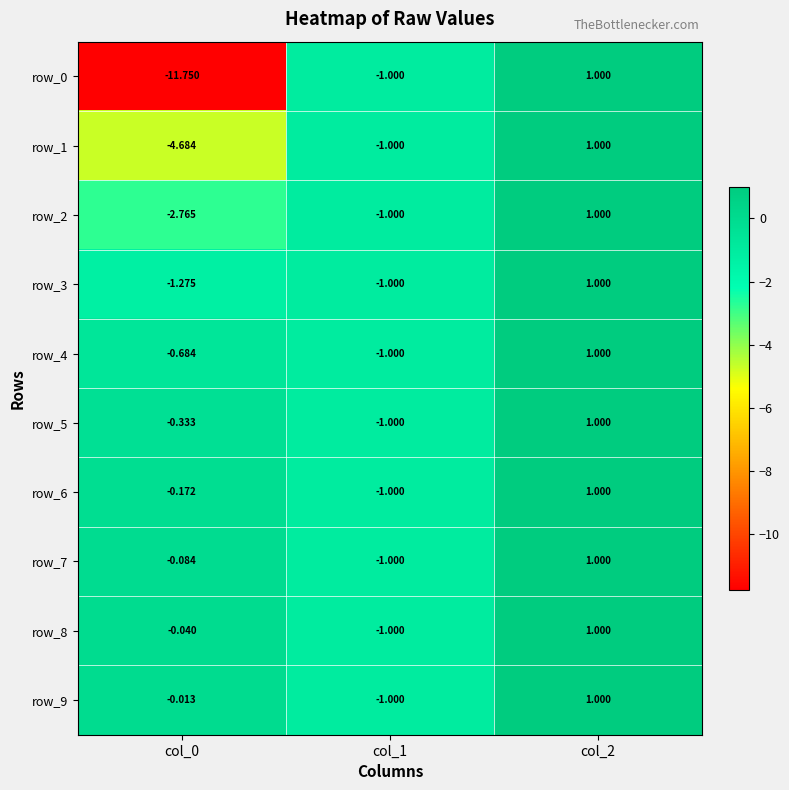

Which series has the largest range (max minus min)?

row_0